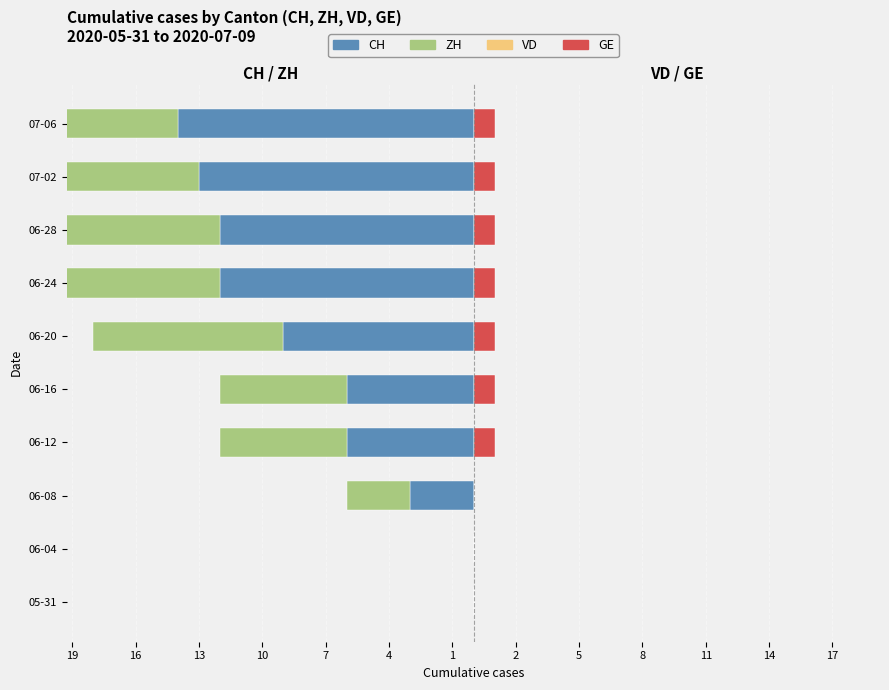

At 10, list the series in order from smallest to largest.

CH, ZH, VD, GE